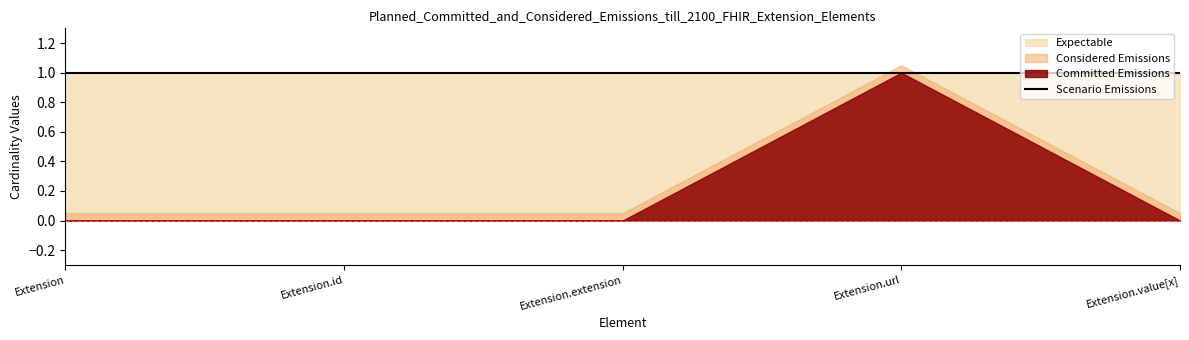

Which category has the highest value across all series?

Extension.url